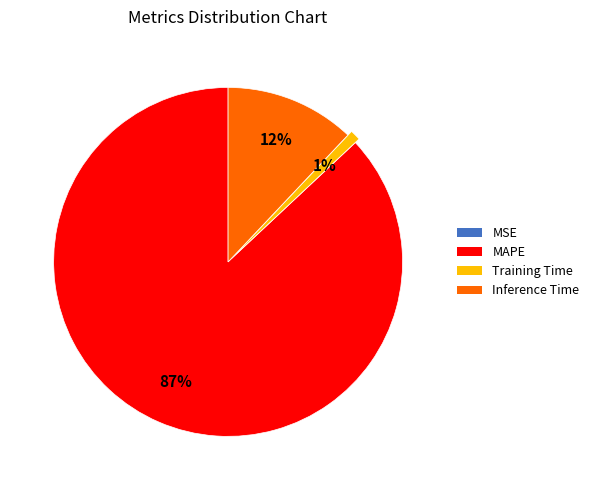

To the nearest percent, what is the average slice percentage?

25%